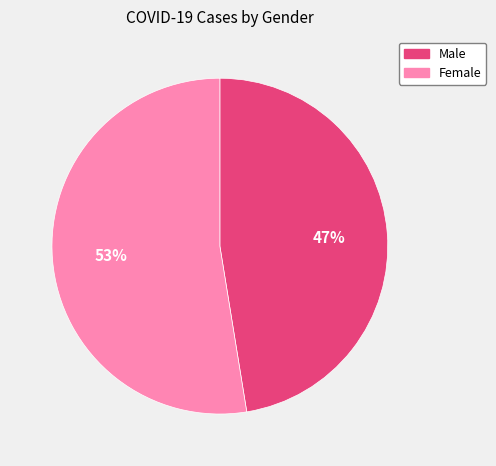

Approximately how many times larger is the value at Male compared to Female?

0.9